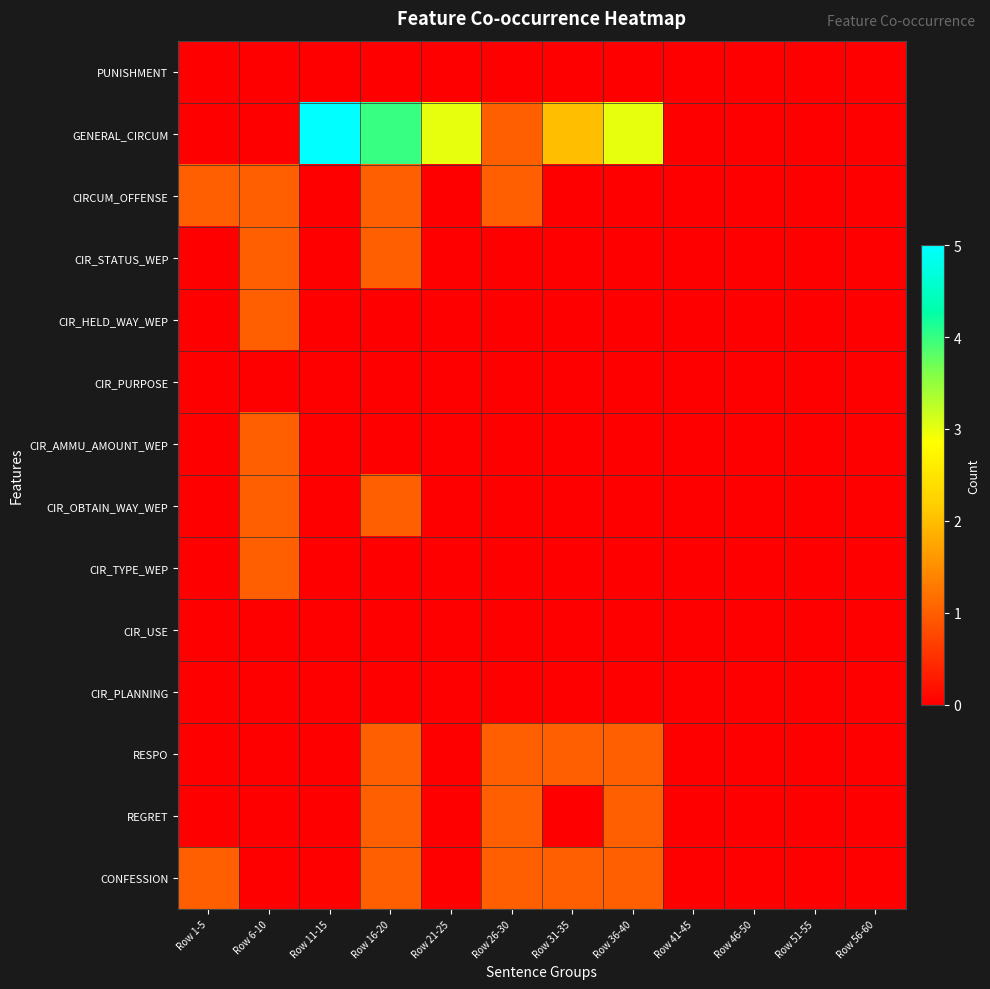

Reading left to right, extract all data points from this chart.

PUNISHMENT: Row 1-5=0	Row 6-10=0	Row 11-15=0	Row 16-20=0	Row 21-25=0	Row 26-30=0	Row 31-35=0	Row 36-40=0	Row 41-45=0	Row 46-50=0	Row 51-55=0	Row 56-60=0
GENERAL_CIRCUM: Row 1-5=0	Row 6-10=0	Row 11-15=5	Row 16-20=4	Row 21-25=3	Row 26-30=1	Row 31-35=2	Row 36-40=3	Row 41-45=0	Row 46-50=0	Row 51-55=0	Row 56-60=0
CIRCUM_OFFENSE: Row 1-5=1	Row 6-10=1	Row 11-15=0	Row 16-20=1	Row 21-25=0	Row 26-30=1	Row 31-35=0	Row 36-40=0	Row 41-45=0	Row 46-50=0	Row 51-55=0	Row 56-60=0
CIR_STATUS_WEP: Row 1-5=0	Row 6-10=1	Row 11-15=0	Row 16-20=1	Row 21-25=0	Row 26-30=0	Row 31-35=0	Row 36-40=0	Row 41-45=0	Row 46-50=0	Row 51-55=0	Row 56-60=0
CIR_HELD_WAY_WEP: Row 1-5=0	Row 6-10=1	Row 11-15=0	Row 16-20=0	Row 21-25=0	Row 26-30=0	Row 31-35=0	Row 36-40=0	Row 41-45=0	Row 46-50=0	Row 51-55=0	Row 56-60=0
CIR_PURPOSE: Row 1-5=0	Row 6-10=0	Row 11-15=0	Row 16-20=0	Row 21-25=0	Row 26-30=0	Row 31-35=0	Row 36-40=0	Row 41-45=0	Row 46-50=0	Row 51-55=0	Row 56-60=0
CIR_AMMU_AMOUNT_WEP: Row 1-5=0	Row 6-10=1	Row 11-15=0	Row 16-20=0	Row 21-25=0	Row 26-30=0	Row 31-35=0	Row 36-40=0	Row 41-45=0	Row 46-50=0	Row 51-55=0	Row 56-60=0
CIR_OBTAIN_WAY_WEP: Row 1-5=0	Row 6-10=1	Row 11-15=0	Row 16-20=1	Row 21-25=0	Row 26-30=0	Row 31-35=0	Row 36-40=0	Row 41-45=0	Row 46-50=0	Row 51-55=0	Row 56-60=0
CIR_TYPE_WEP: Row 1-5=0	Row 6-10=1	Row 11-15=0	Row 16-20=0	Row 21-25=0	Row 26-30=0	Row 31-35=0	Row 36-40=0	Row 41-45=0	Row 46-50=0	Row 51-55=0	Row 56-60=0
CIR_USE: Row 1-5=0	Row 6-10=0	Row 11-15=0	Row 16-20=0	Row 21-25=0	Row 26-30=0	Row 31-35=0	Row 36-40=0	Row 41-45=0	Row 46-50=0	Row 51-55=0	Row 56-60=0
CIR_PLANNING: Row 1-5=0	Row 6-10=0	Row 11-15=0	Row 16-20=0	Row 21-25=0	Row 26-30=0	Row 31-35=0	Row 36-40=0	Row 41-45=0	Row 46-50=0	Row 51-55=0	Row 56-60=0
RESPO: Row 1-5=0	Row 6-10=0	Row 11-15=0	Row 16-20=1	Row 21-25=0	Row 26-30=1	Row 31-35=1	Row 36-40=1	Row 41-45=0	Row 46-50=0	Row 51-55=0	Row 56-60=0
REGRET: Row 1-5=0	Row 6-10=0	Row 11-15=0	Row 16-20=1	Row 21-25=0	Row 26-30=1	Row 31-35=0	Row 36-40=1	Row 41-45=0	Row 46-50=0	Row 51-55=0	Row 56-60=0
CONFESSION: Row 1-5=1	Row 6-10=0	Row 11-15=0	Row 16-20=1	Row 21-25=0	Row 26-30=1	Row 31-35=1	Row 36-40=1	Row 41-45=0	Row 46-50=0	Row 51-55=0	Row 56-60=0